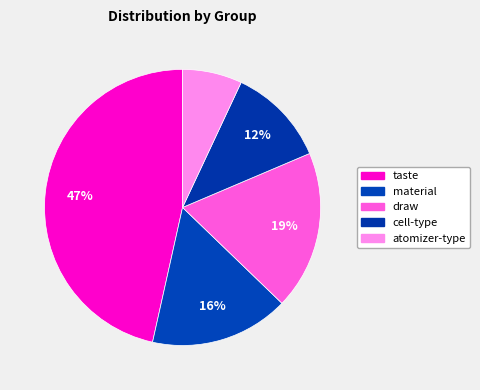

To the nearest percent, what portion does taste represent?

47%